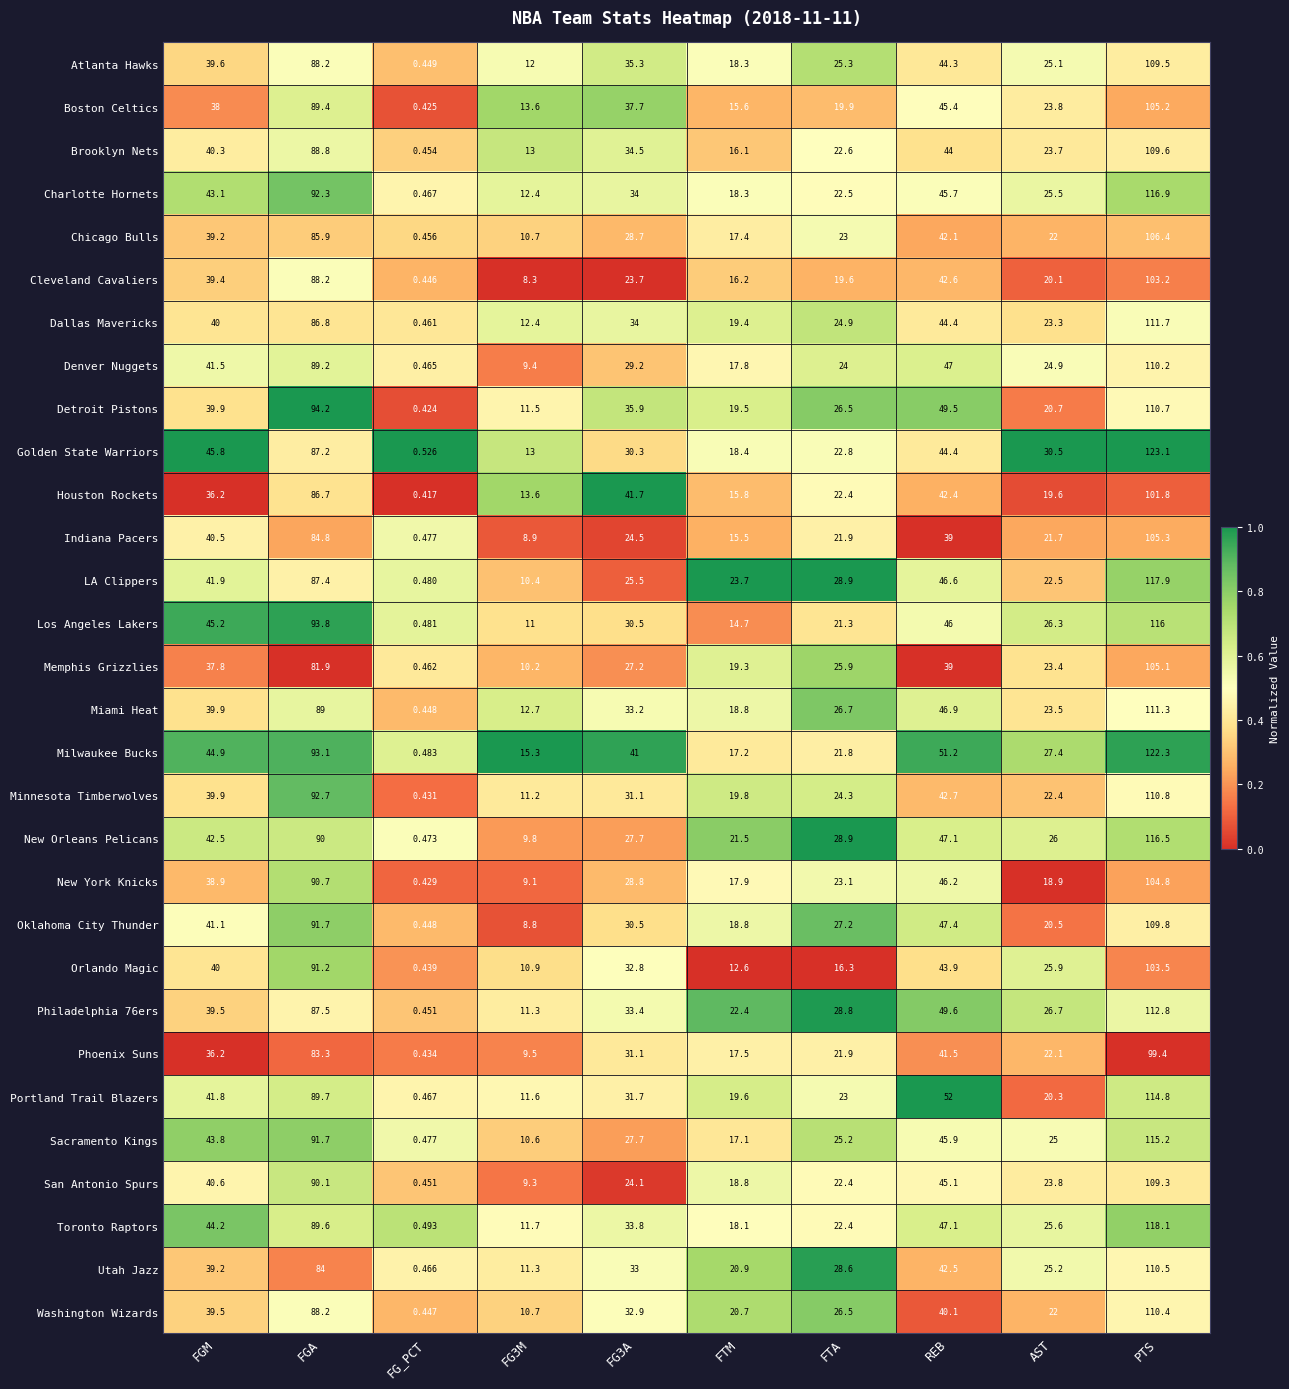

Which category has the lowest value in the Dallas Mavericks series?

FG_PCT